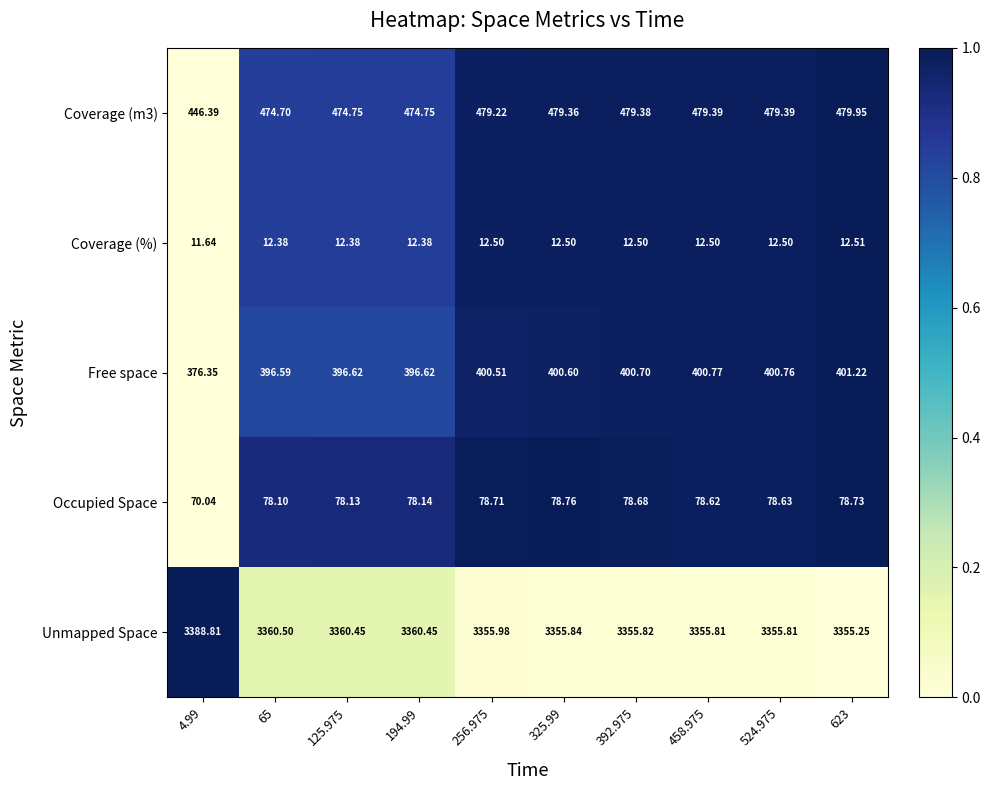

Which series has the largest total across all categories?

Unmapped Space